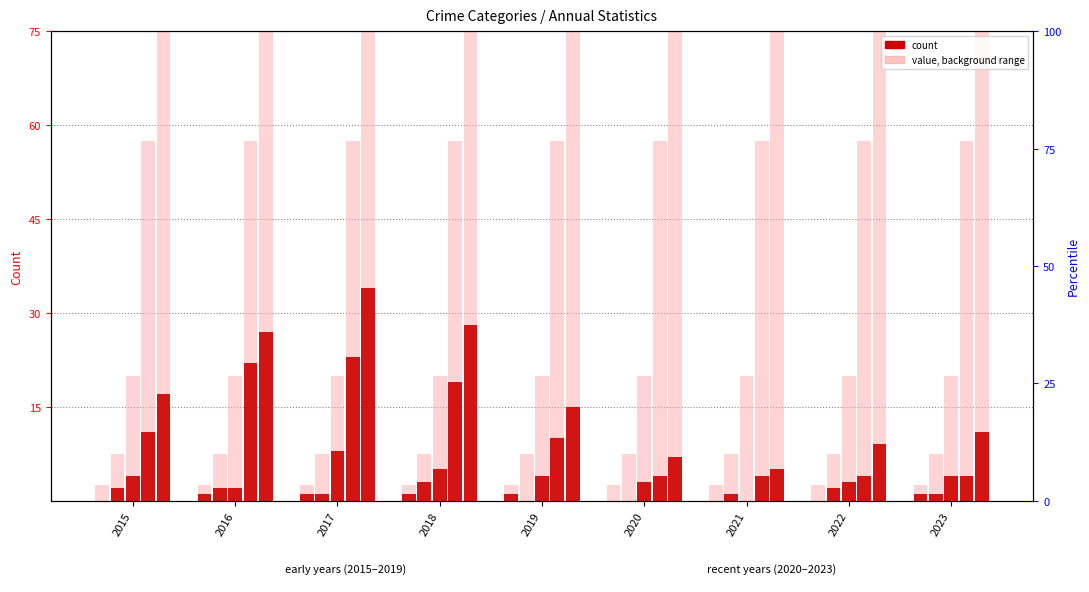

What value does the Total series have at 2015?

17